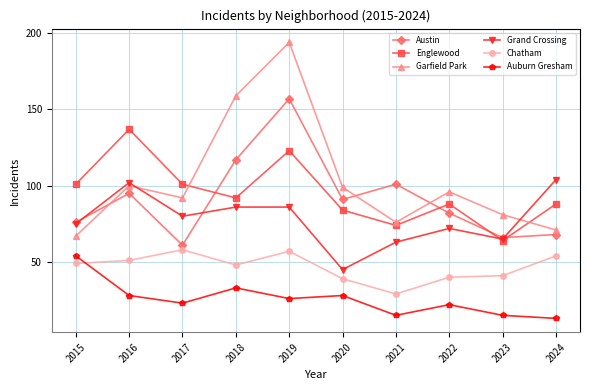

Which category has the highest value in the Englewood series?

2016